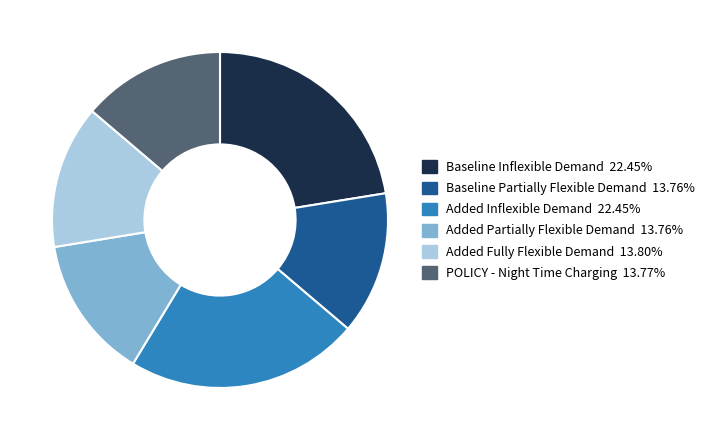

Is there any slice that represents more than half of the pie?

No